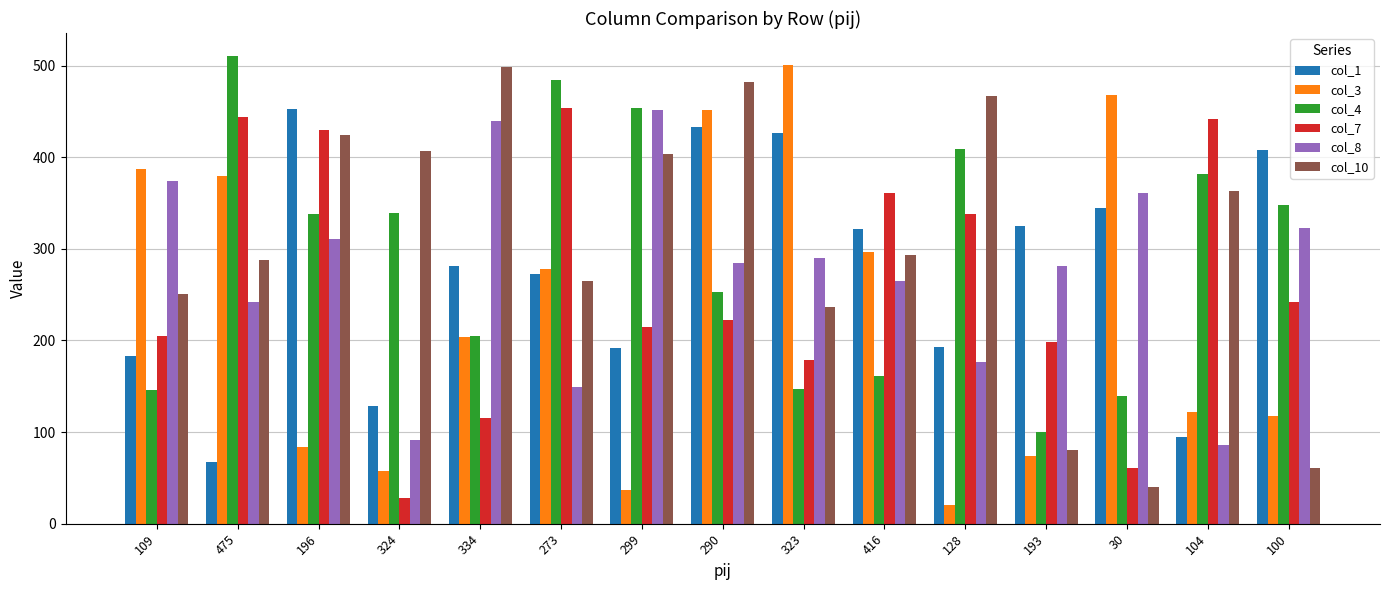

True or false: col_4 has a value of 139 at 30.

True